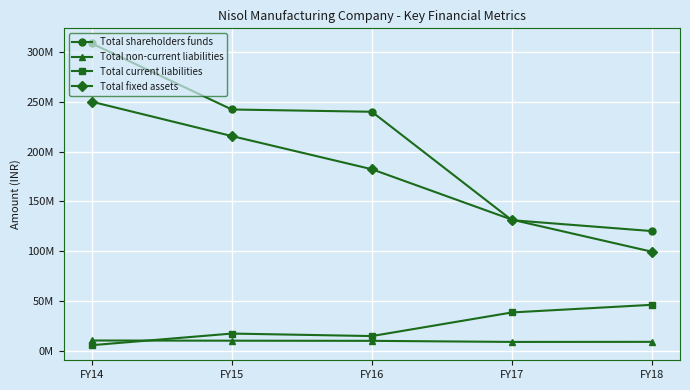

Rank the series by their maximum value, from highest to lowest.

Total shareholders funds, Total fixed assets, Total current liabilities, Total non-current liabilities